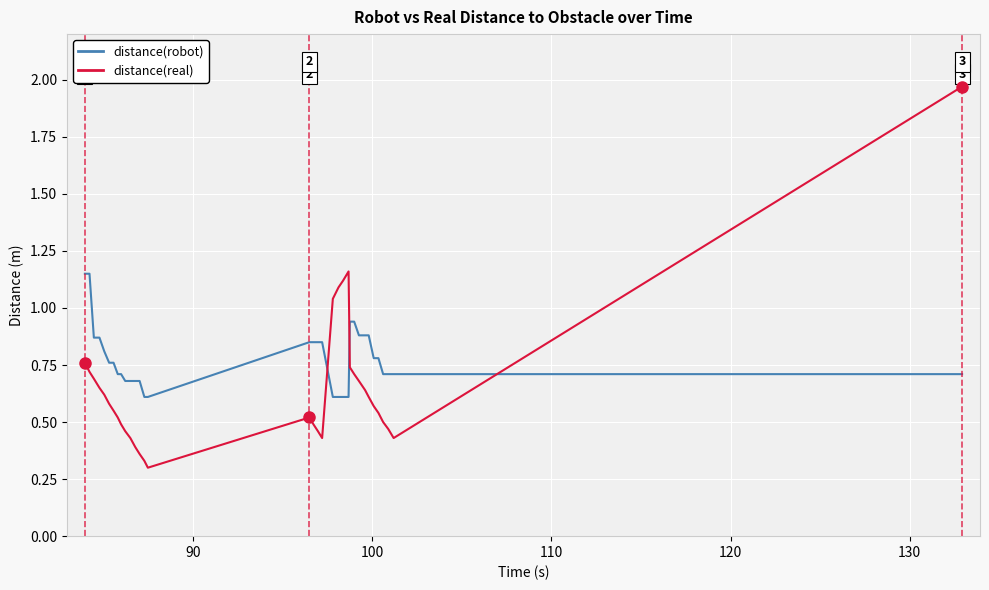

True or false: distance(real) and distance(robot) cross at least once.

True